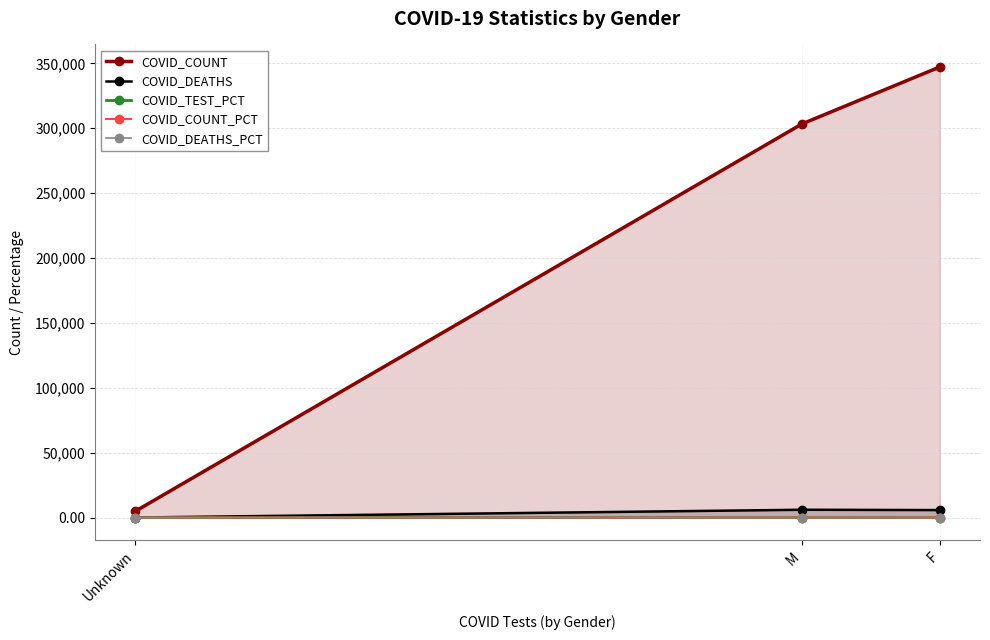

Which label corresponds to the smallest value in the chart?

Unknown